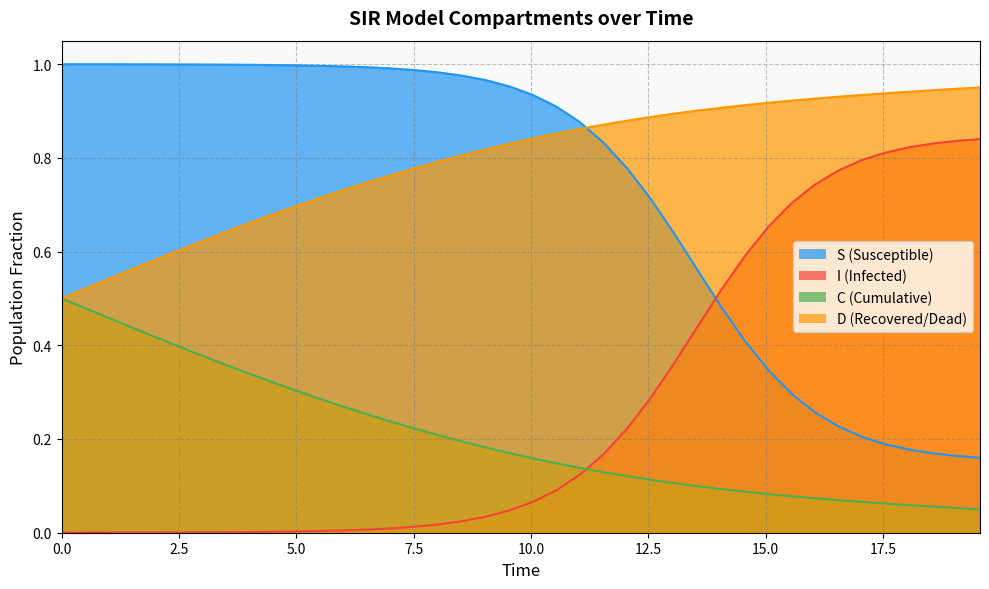

What is the difference between the maximum and minimum values in the C series?

0.5